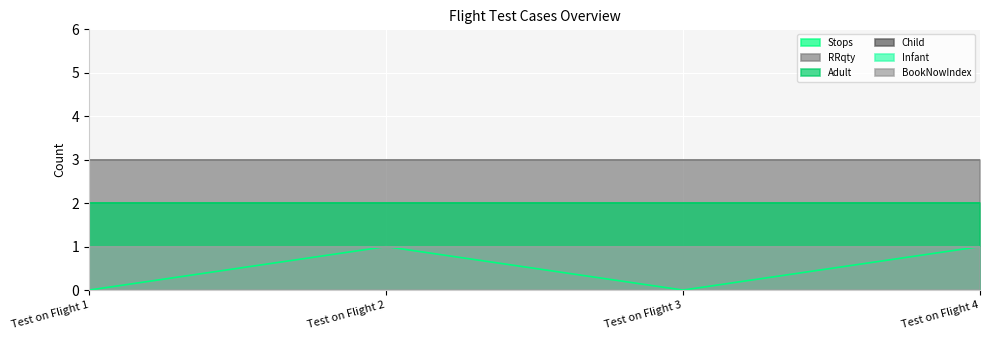

Between Test on Flight 2 and Test on Flight 4, which is larger?

Test on Flight 2